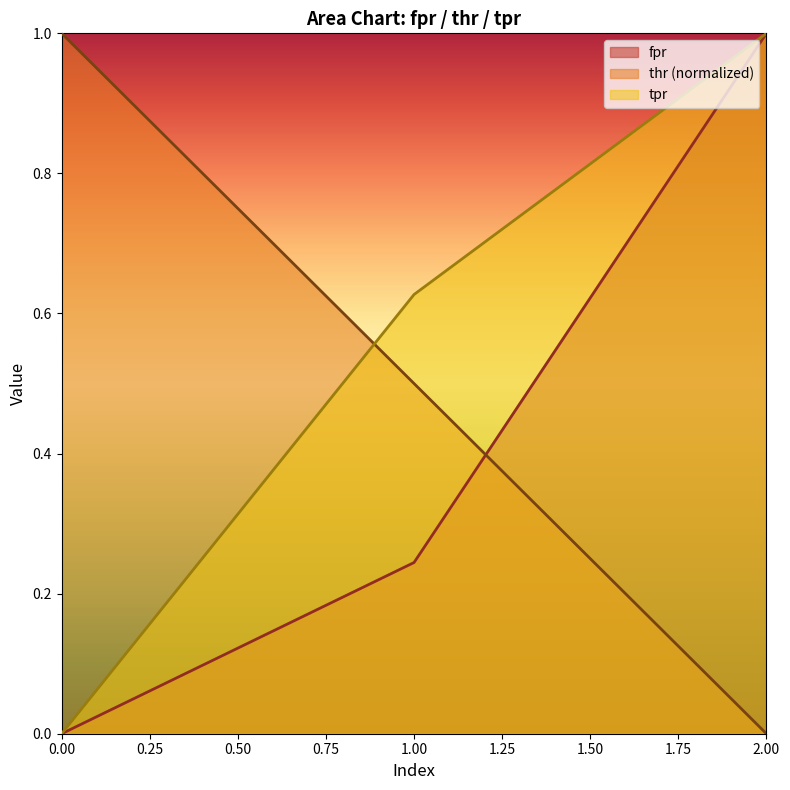

How many fpr values are between 0 and 1?

3